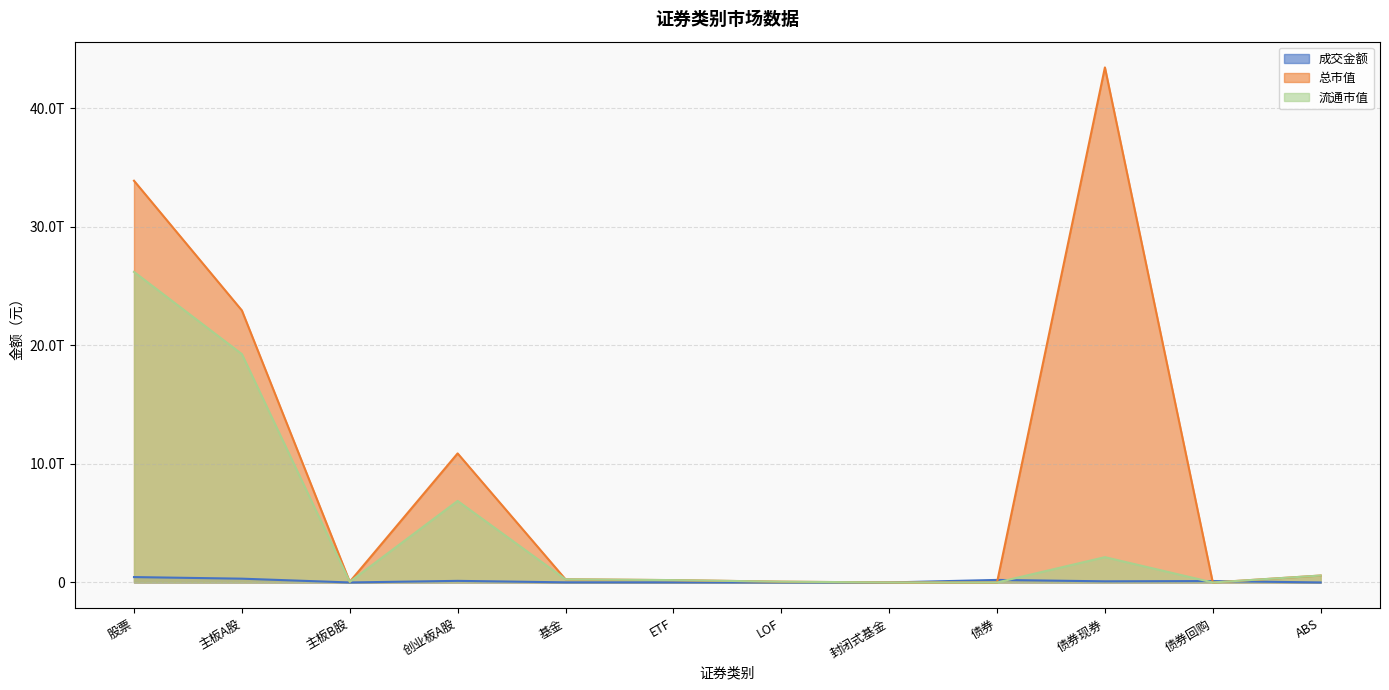

What is the sum of all 总市值 values?

112297113304745.4